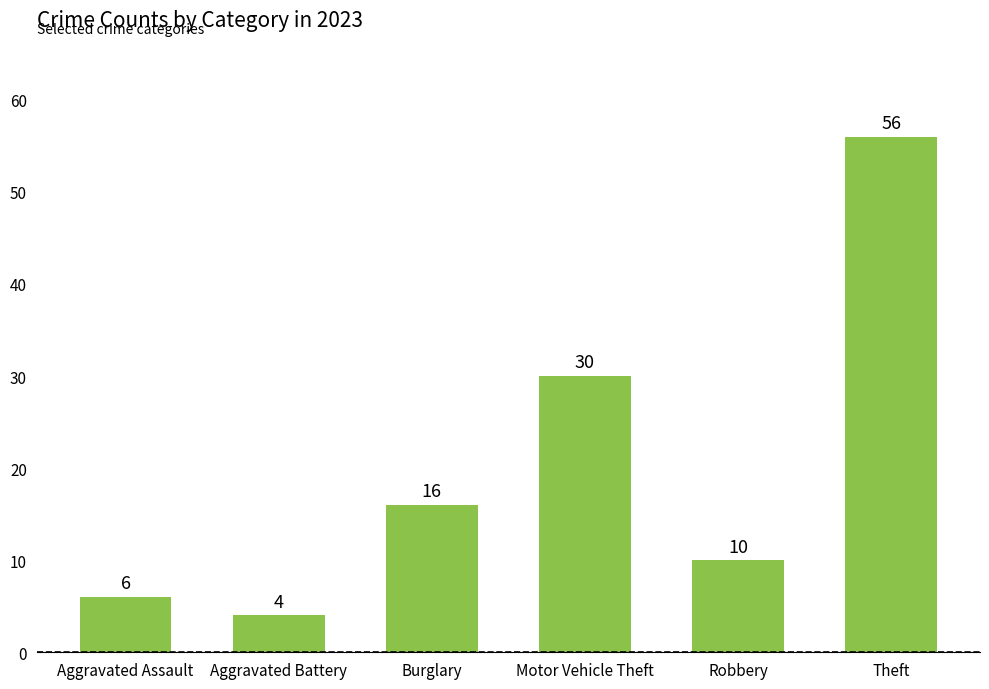

What is the sum of all values?

122